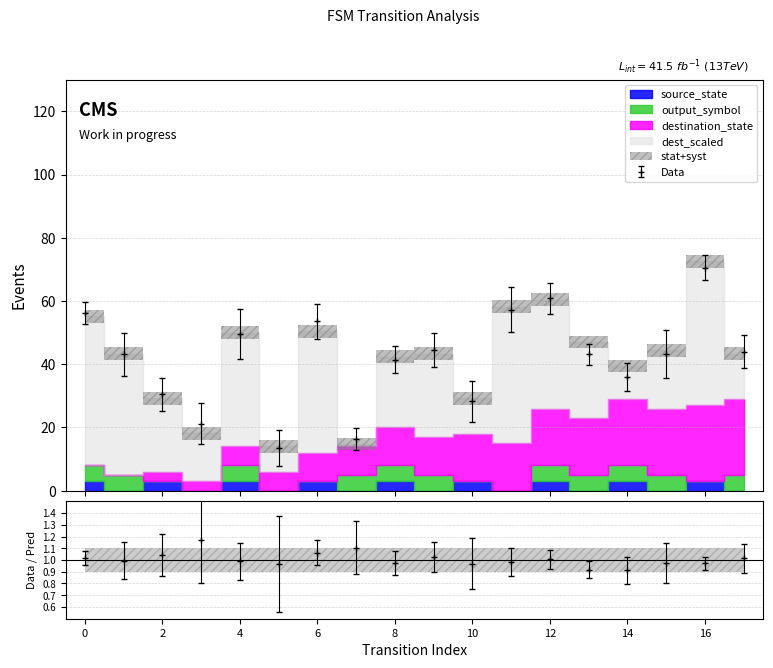

Does the chart have visible grid lines?

Yes